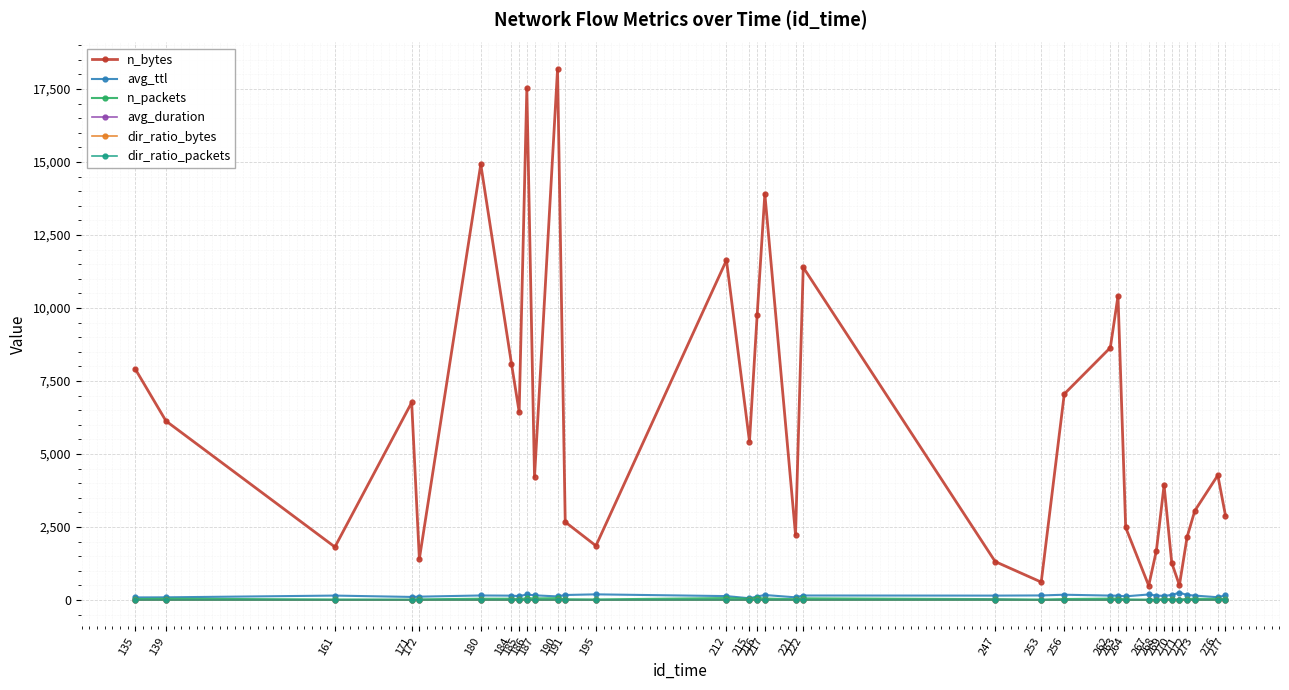

True or false: n_bytes and avg_duration cross at least once.

False